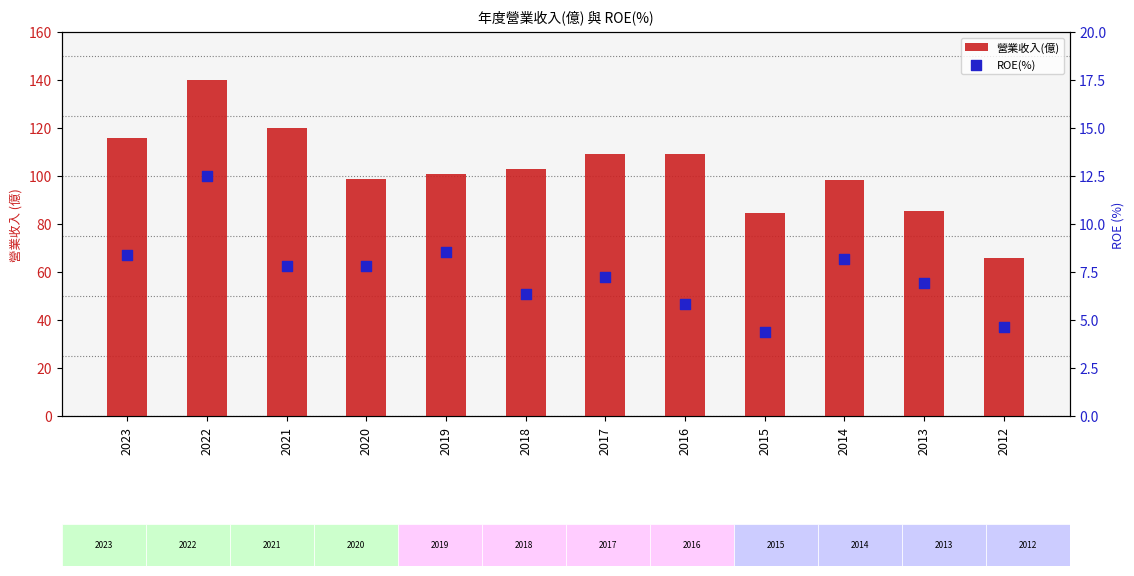

At how many categories does at least one series exceed 91?

9